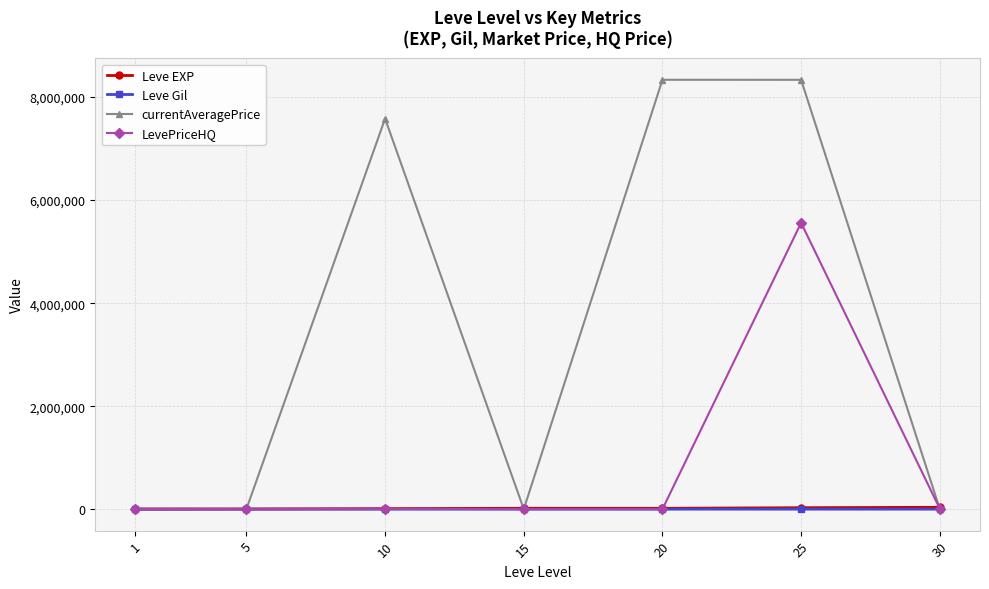

In LevePriceHQ, how many points are higher than both neighbors (excluding endpoints)?

2